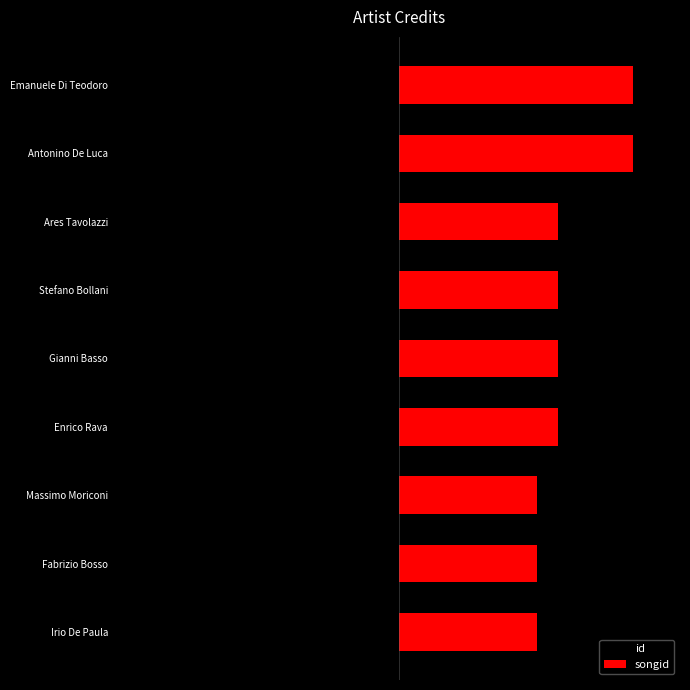

What is the value of the id bar at the 9th from the left?

-0.8